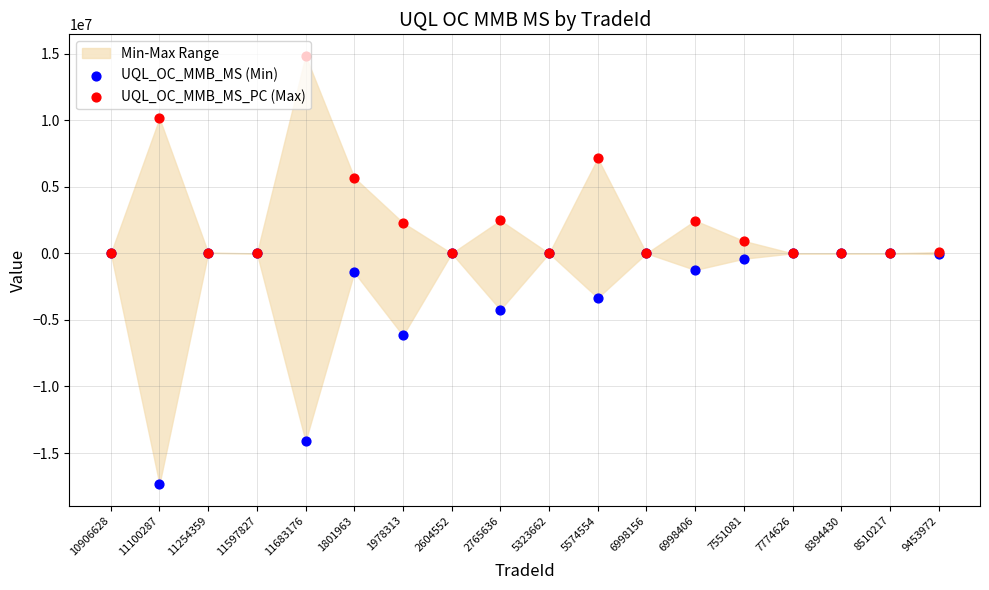

Is the value of UQL_OC_MMB_MS_PC (Max) at 5574554 greater than the value of UQL_OC_MMB_MS (Min) at 2765636?

Yes